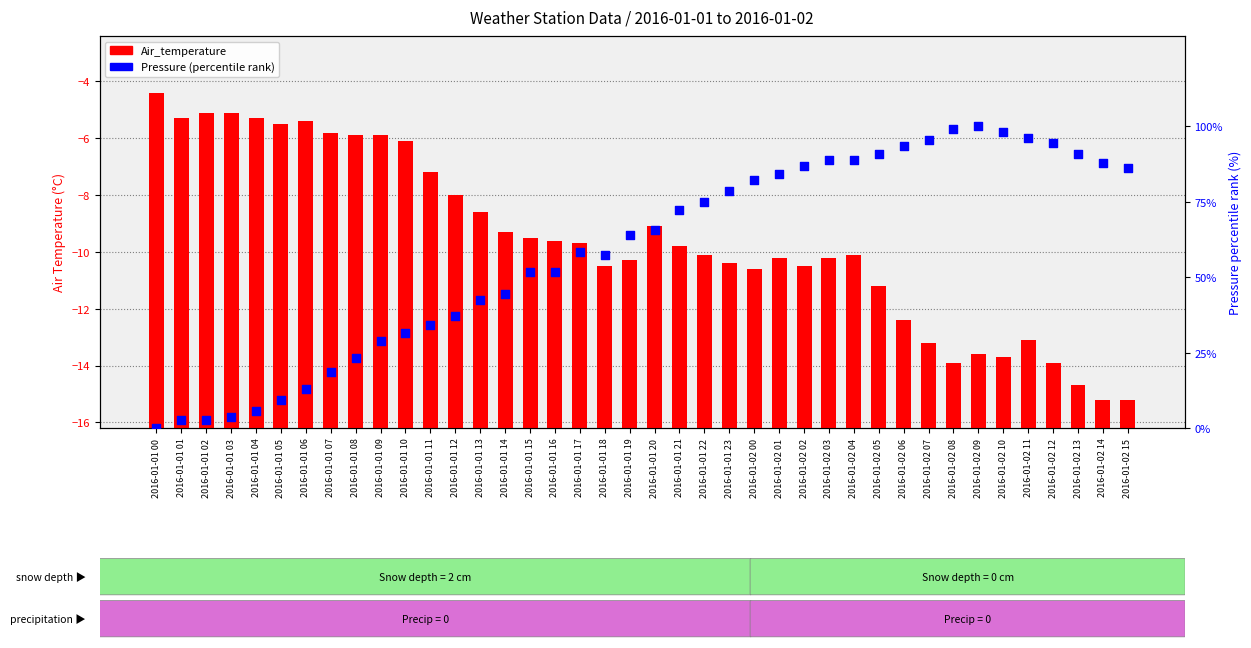

Which series has the widest spread of Y values?

Pressure (percentile rank)